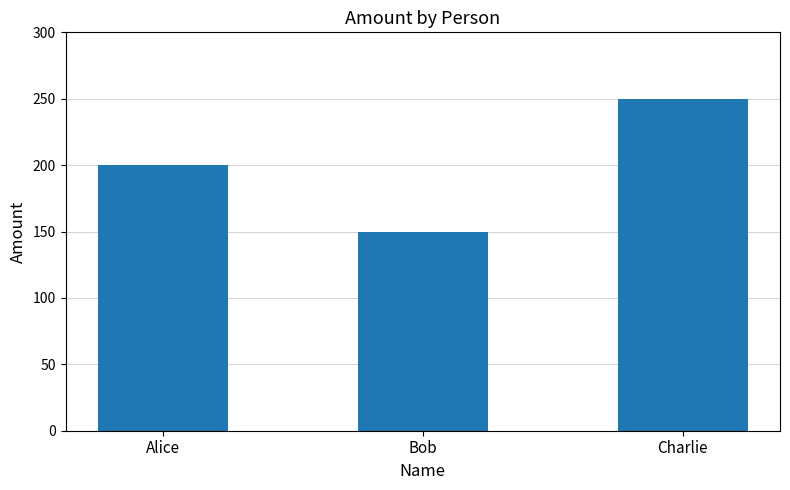

What is the sum of all values?

600